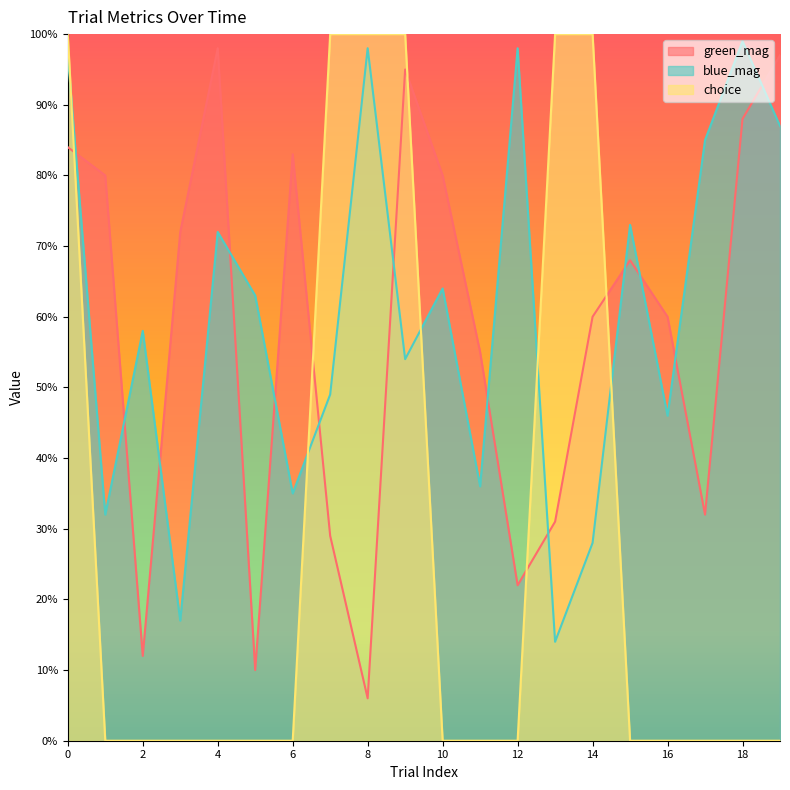

How many intersections are there between green_mag and blue_mag?

13